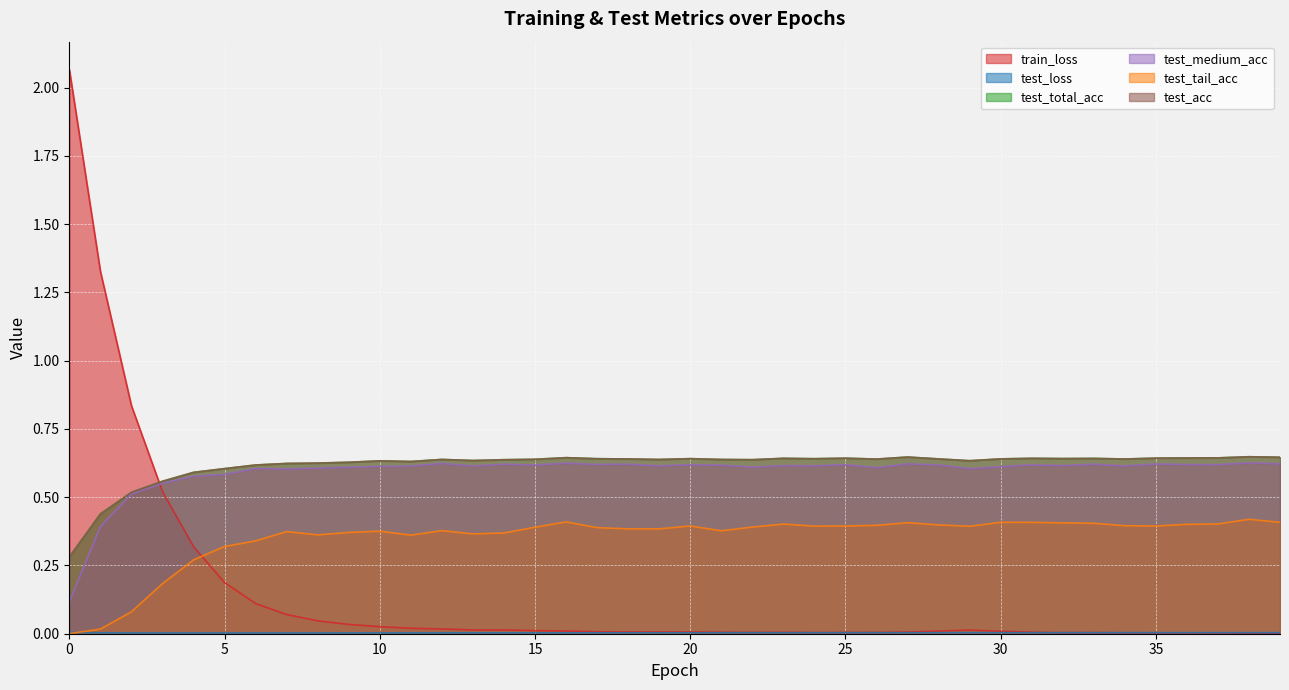

Which series has the largest total across all categories?

test_acc